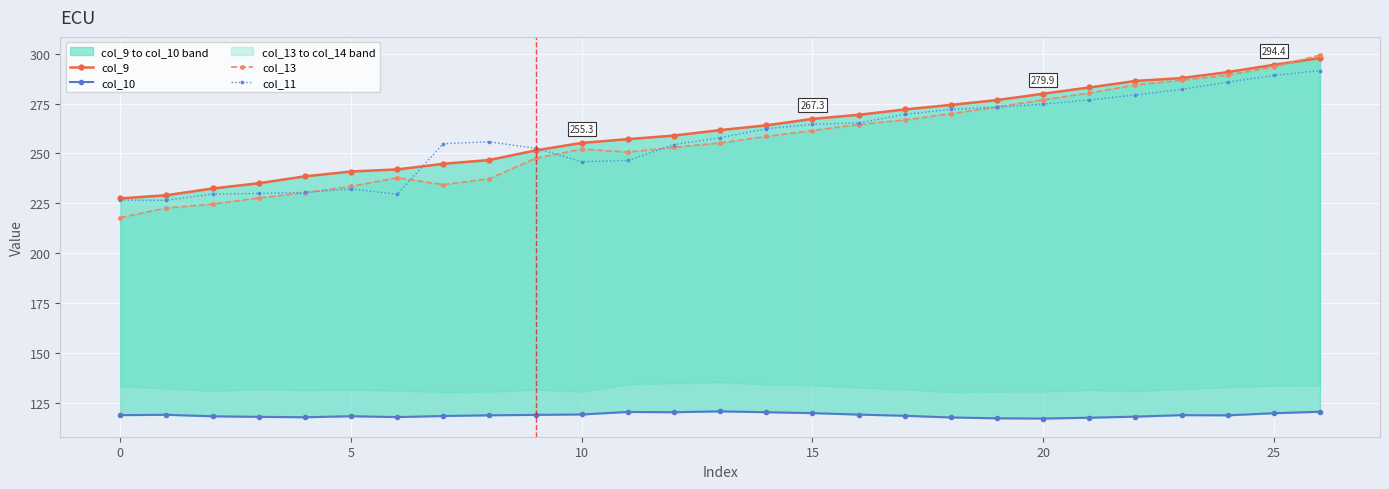

How many categories are shown in the chart?

27